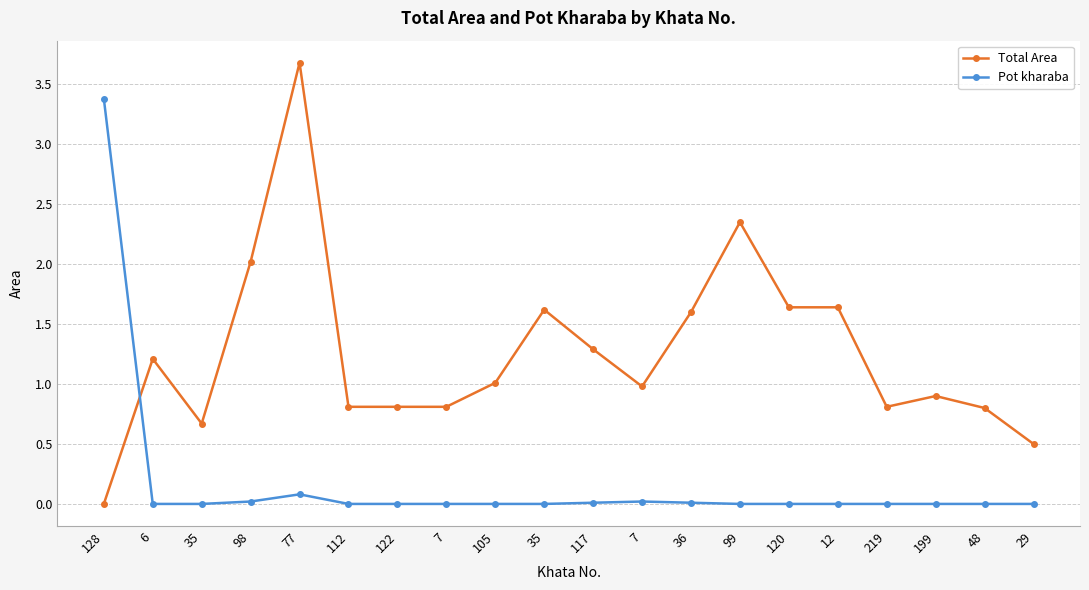

Is it true that Total Area equals 2.4 at 99?

True